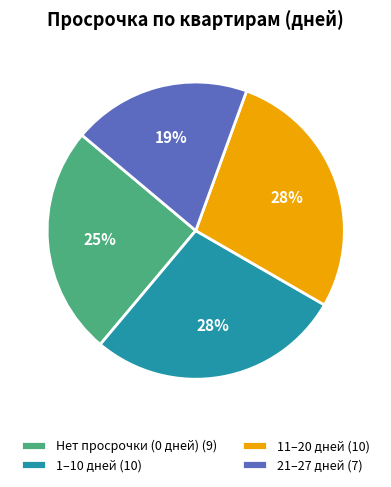

Is there a majority slice in this chart?

No